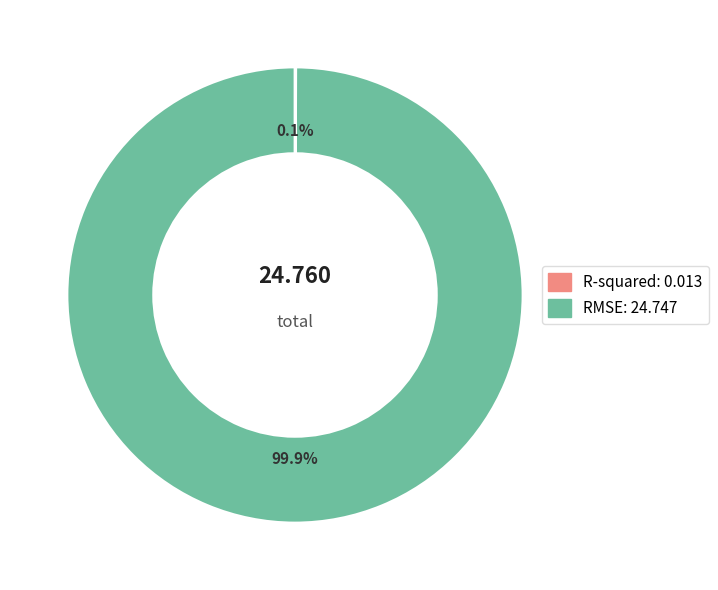

Which category accounts for the majority?

RMSE